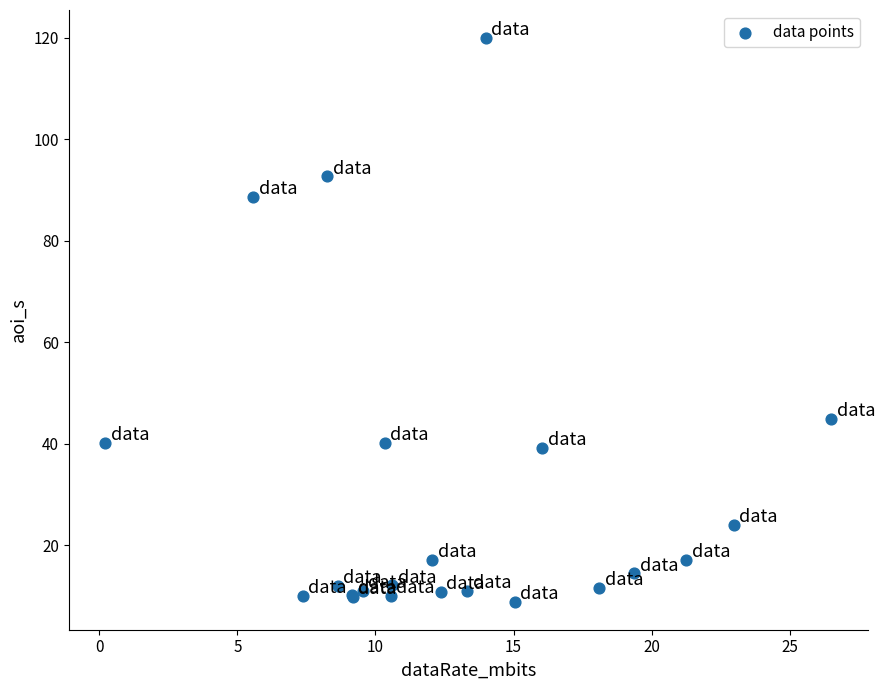

What Y value in the scatter plot is closest to 64?

45.0